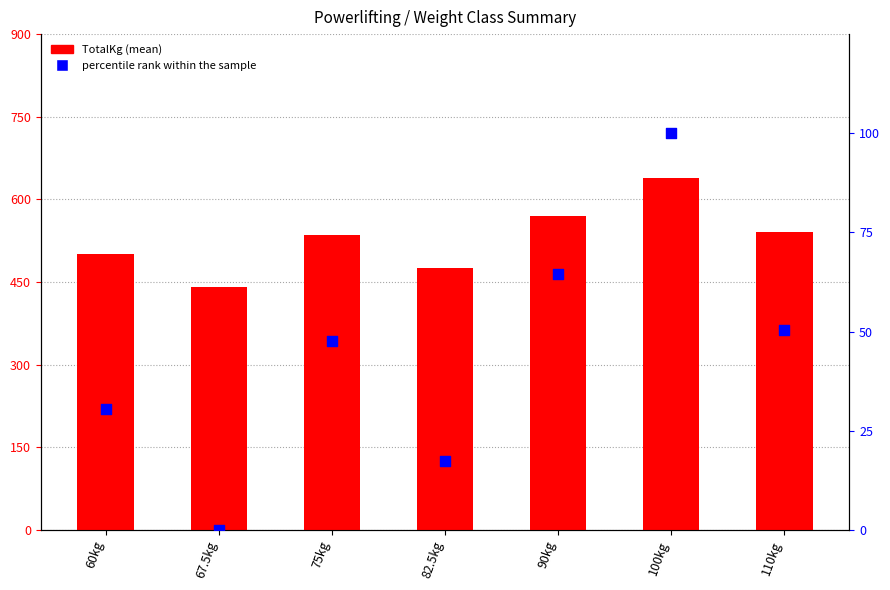

At which category is the sum across all series the highest?

100kg